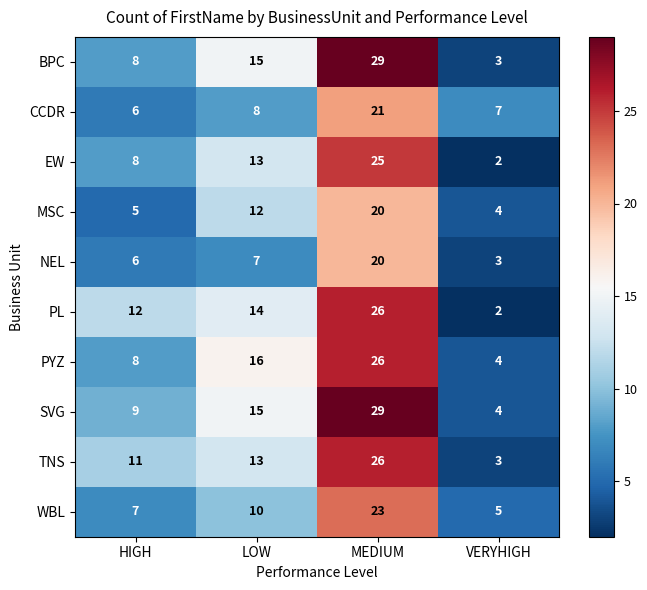

At which label is PL closest to 14?

LOW